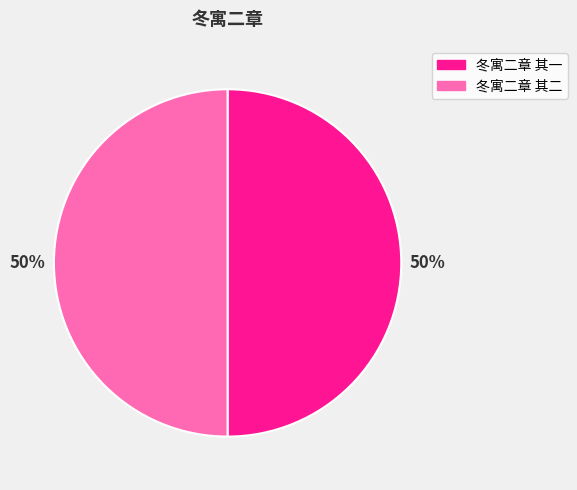

Count the number of slices in the pie.

2